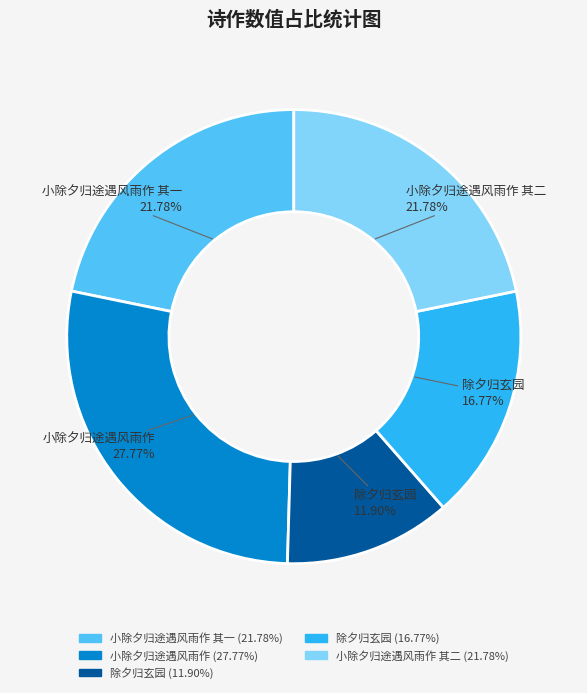

How many segments does this pie chart have?

5